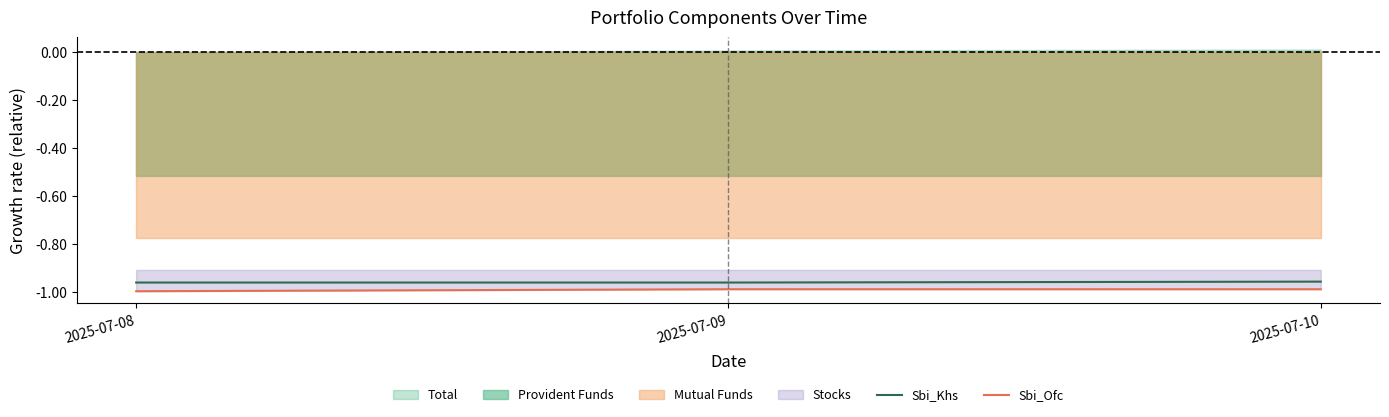

Which category has the lowest value in the Sbi_Khs series?

2025-07-08